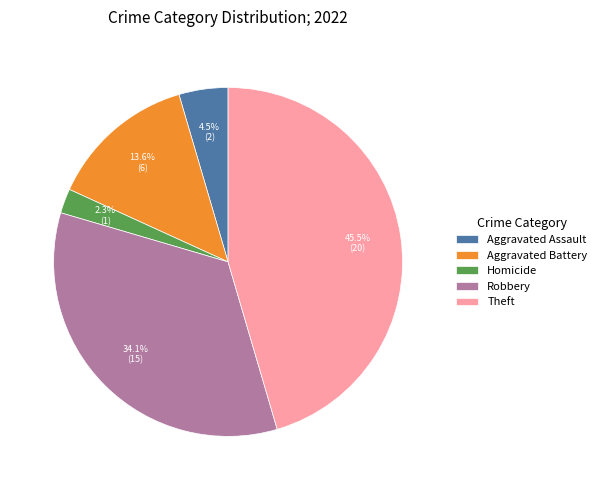

Which category has the biggest portion of the pie?

Theft